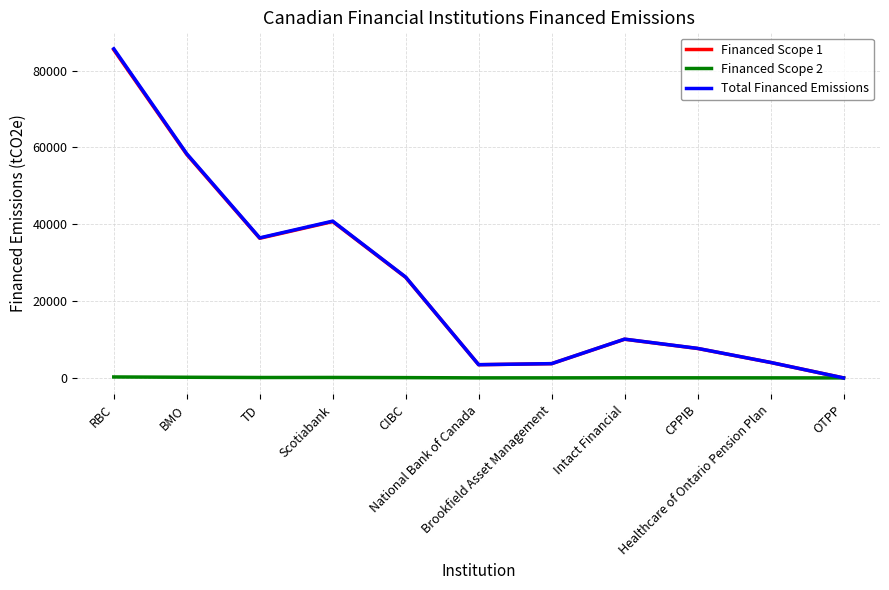

What is the highest value of the Financed Scope 1 series?

85415.7